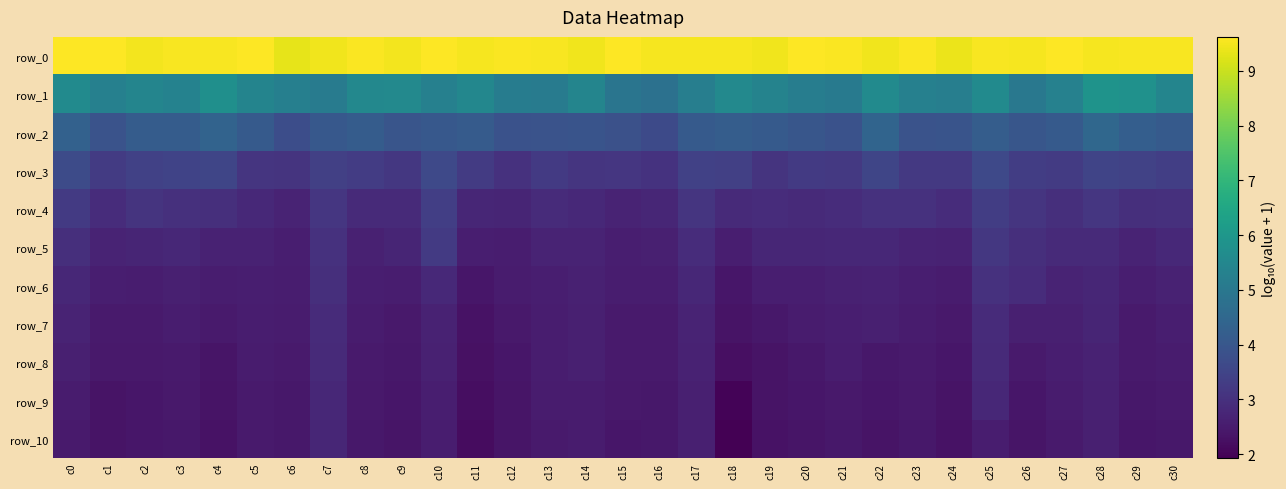

Between c1 and c13, which series saw the biggest shift?

row_9